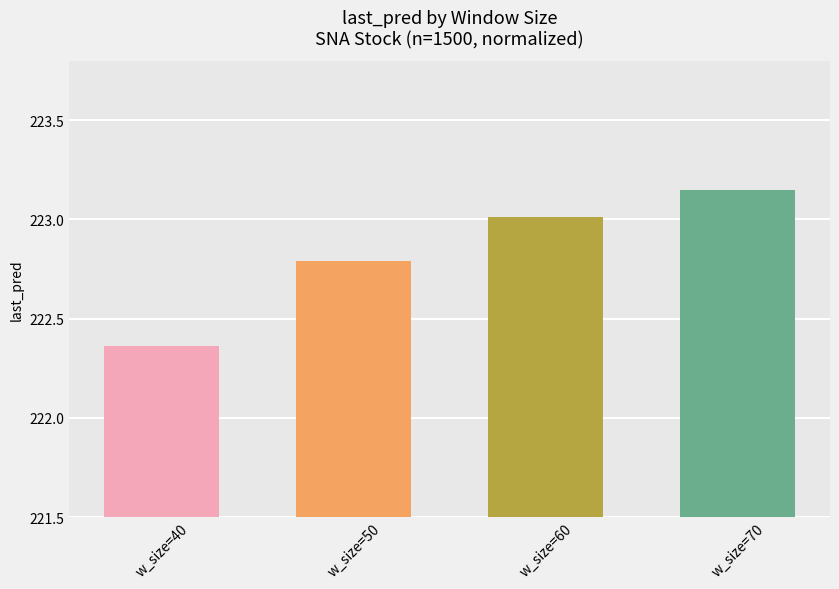

Which category has the highest value across all series?

w_size=70